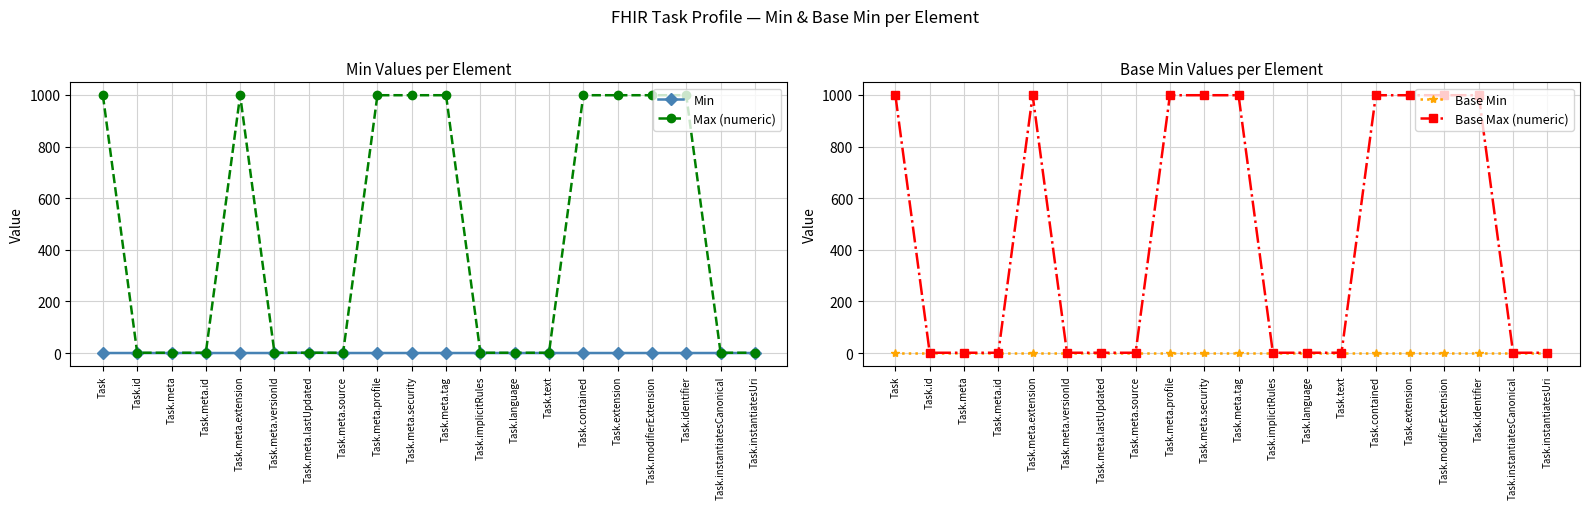

What is the maximum value for Min?

1